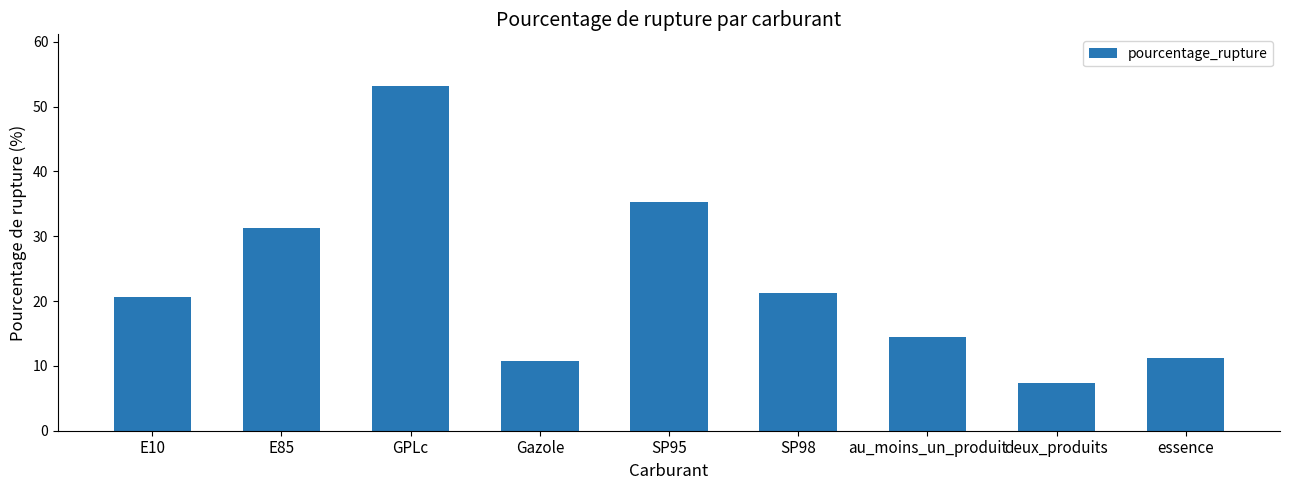

Is it true that the value at deux_produits is 7.3?

True